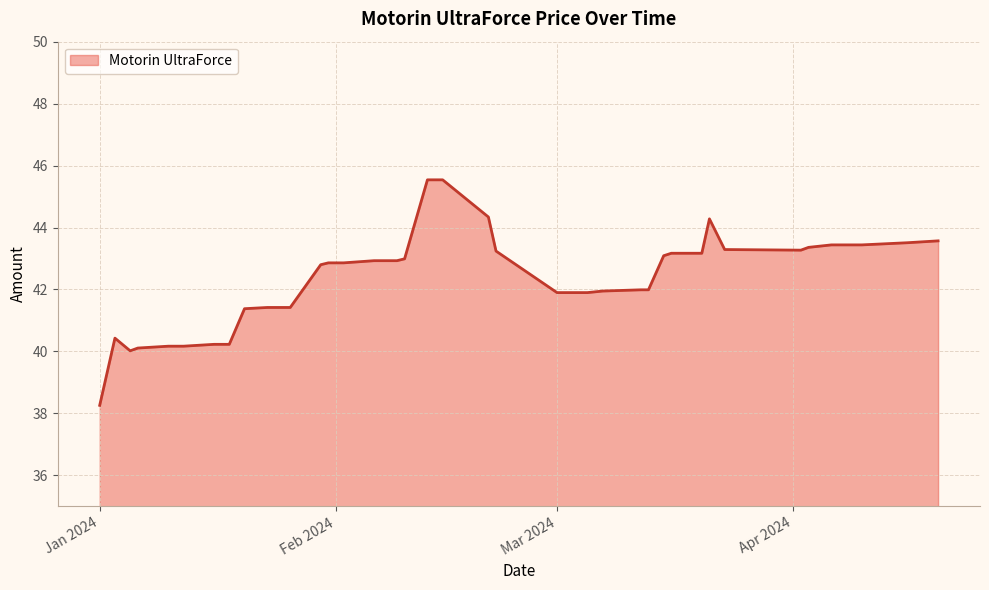

What is the minimum value shown in the chart?

38.3